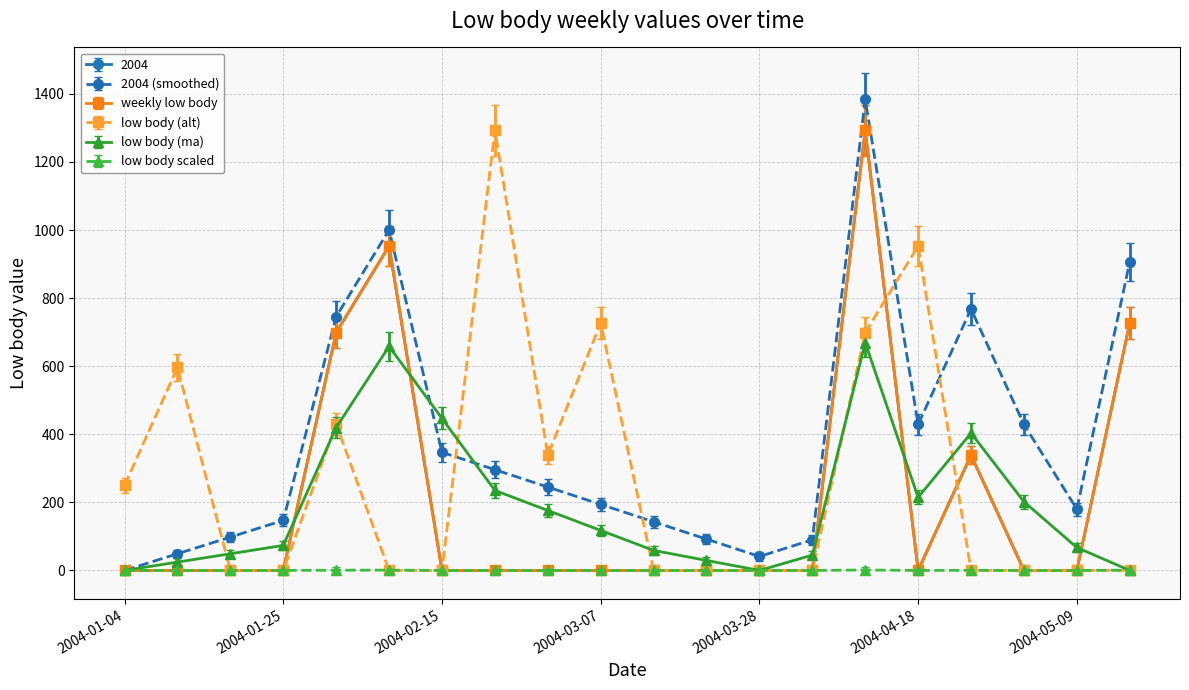

After their last crossing, which series has the higher values: low body (alt) or low body (ma)?

low body (ma)